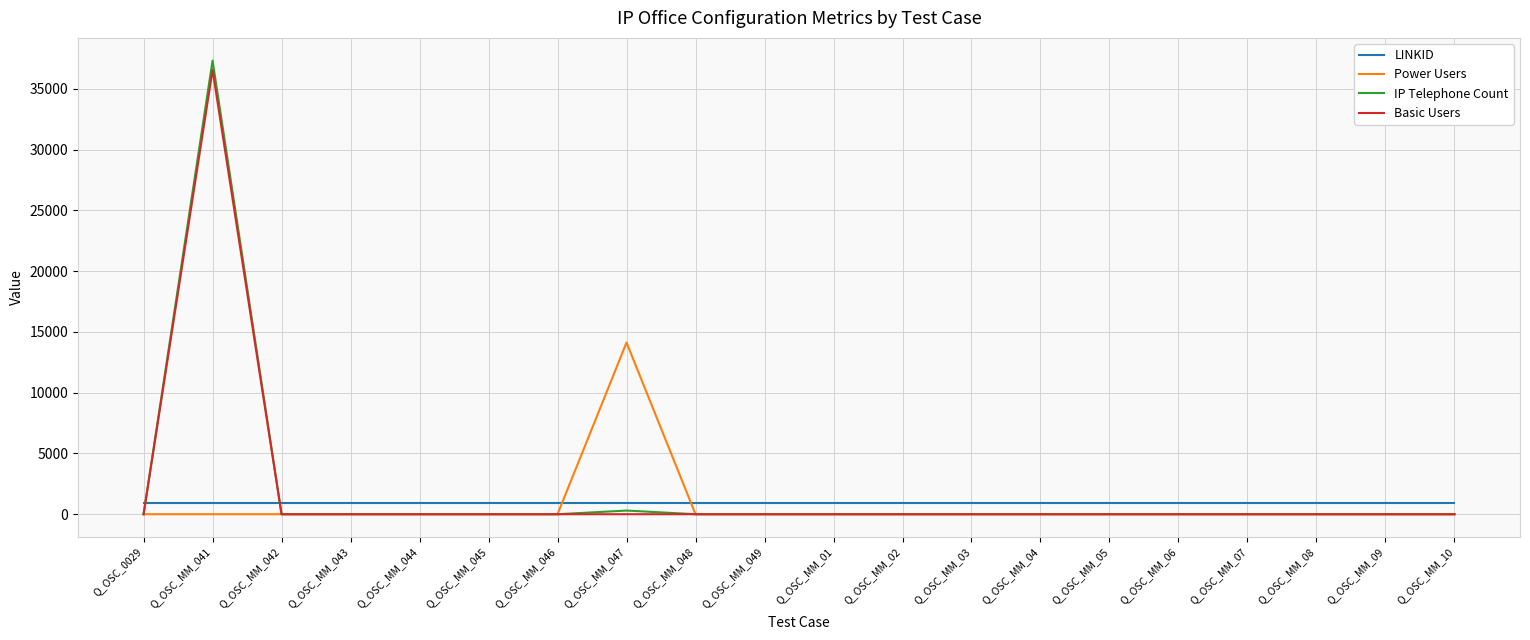

At which category is the sum across all series the highest?

Q_OSC_MM_041